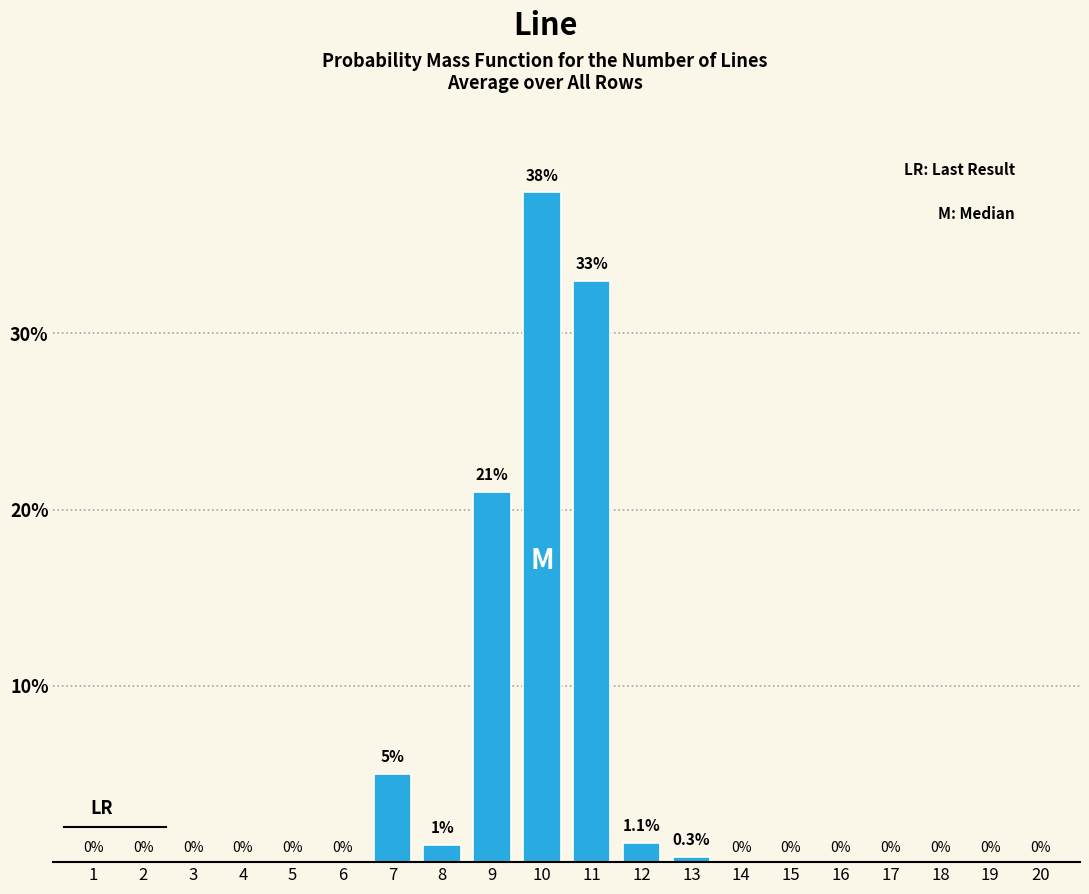

Reading left to right, extract all data points from this chart.

1=0.0	2=0.0	3=0.0	4=0.0	5=0.0	6=0.0	7=5.0	8=1.0	9=21.0	10=38.0	11=33.0	12=1.1	13=0.3	14=0.0	15=0.0	16=0.0	17=0.0	18=0.0	19=0.0	20=0.0